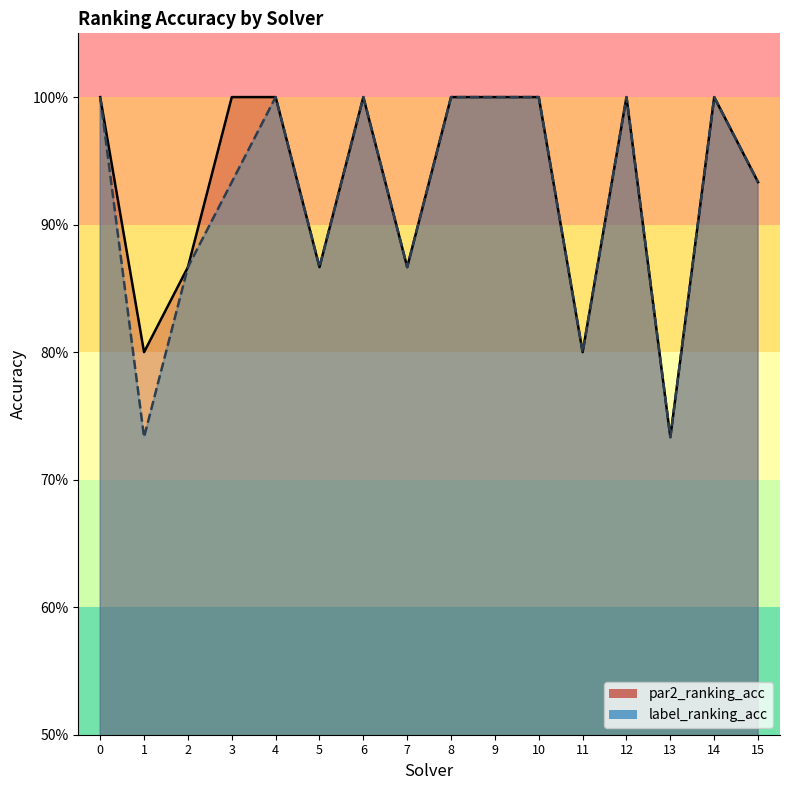

True or false: label_ranking_acc has a value of 1.4 at 7.

False